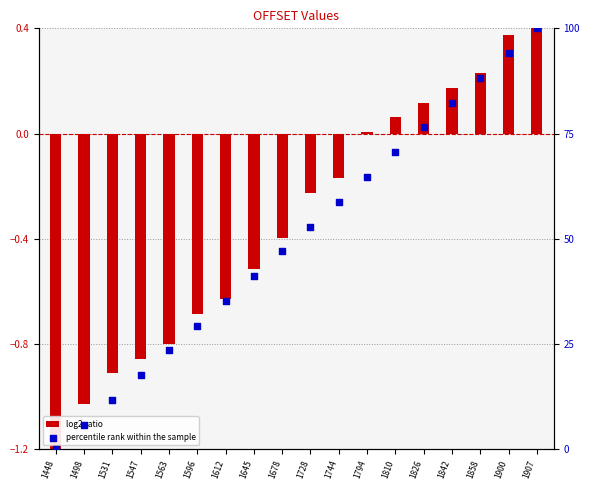

Which series has the widest spread of Y values?

percentile rank within the sample